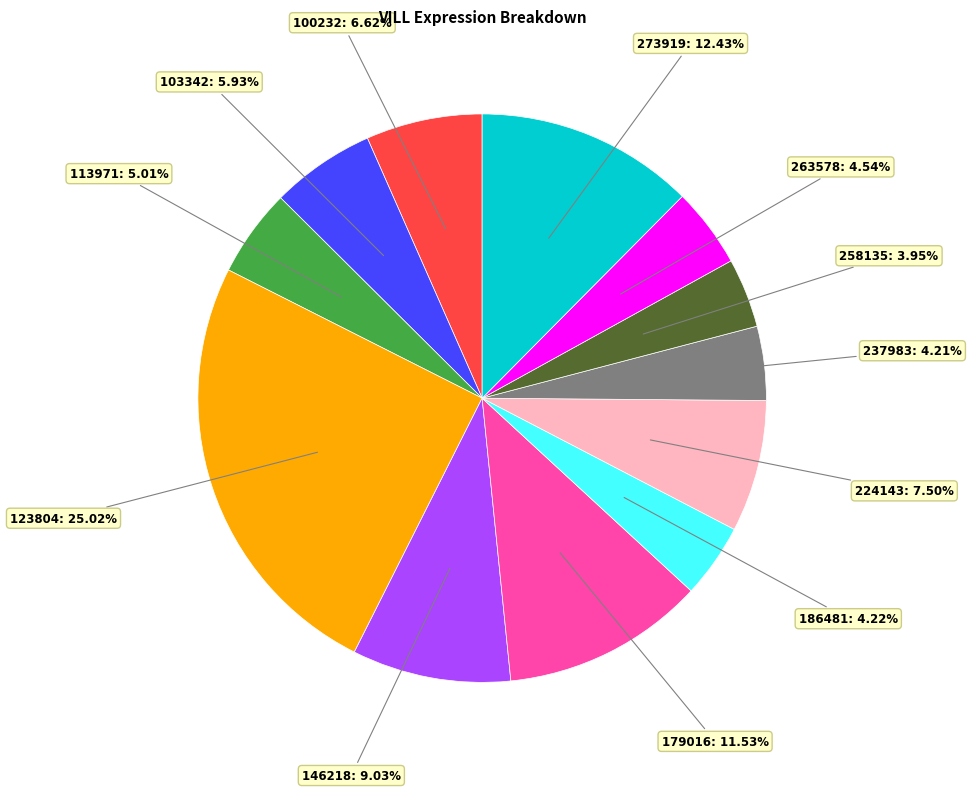

Is there any slice that represents more than half of the pie?

No